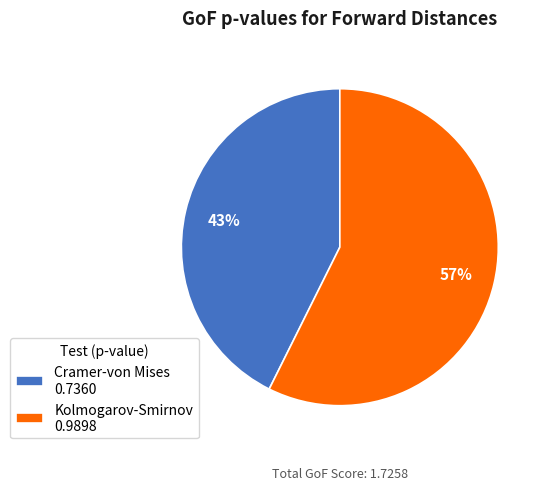

True or false: Cramer-von Mises accounts for 43% of the total.

True